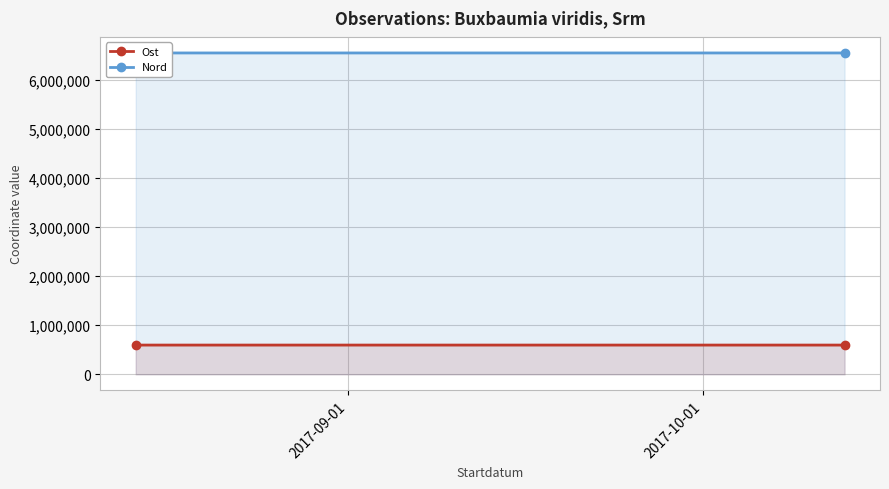

What is the spread (max minus min) of values at 2017-09-01?

5953955.7